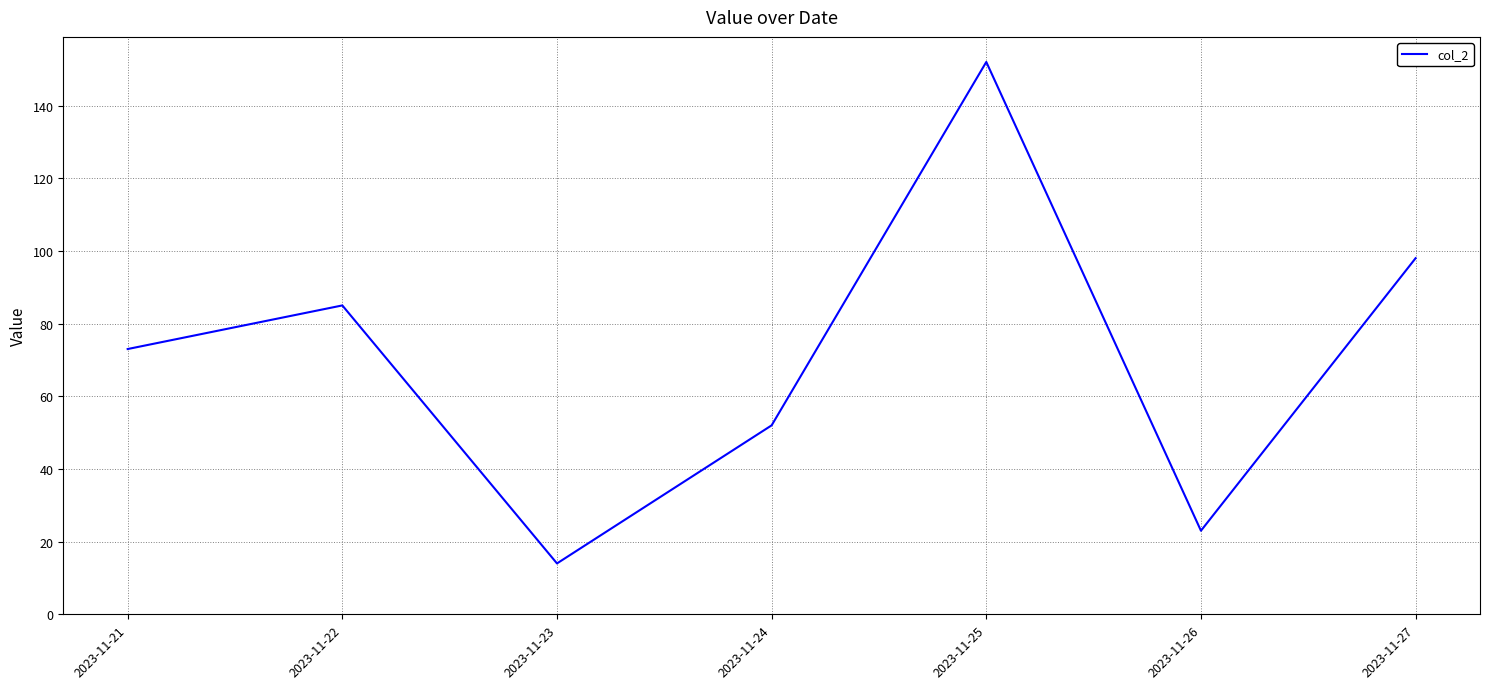

What is the sum of all values?

497